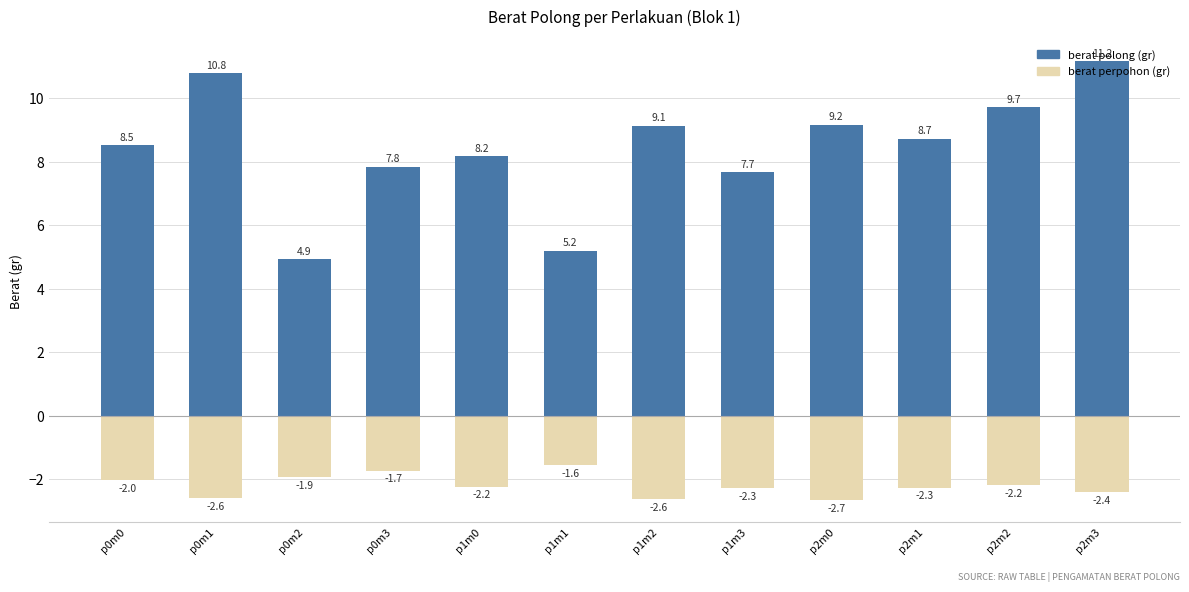

What is the sum of all berat perpohon (gr) values?

-26.4